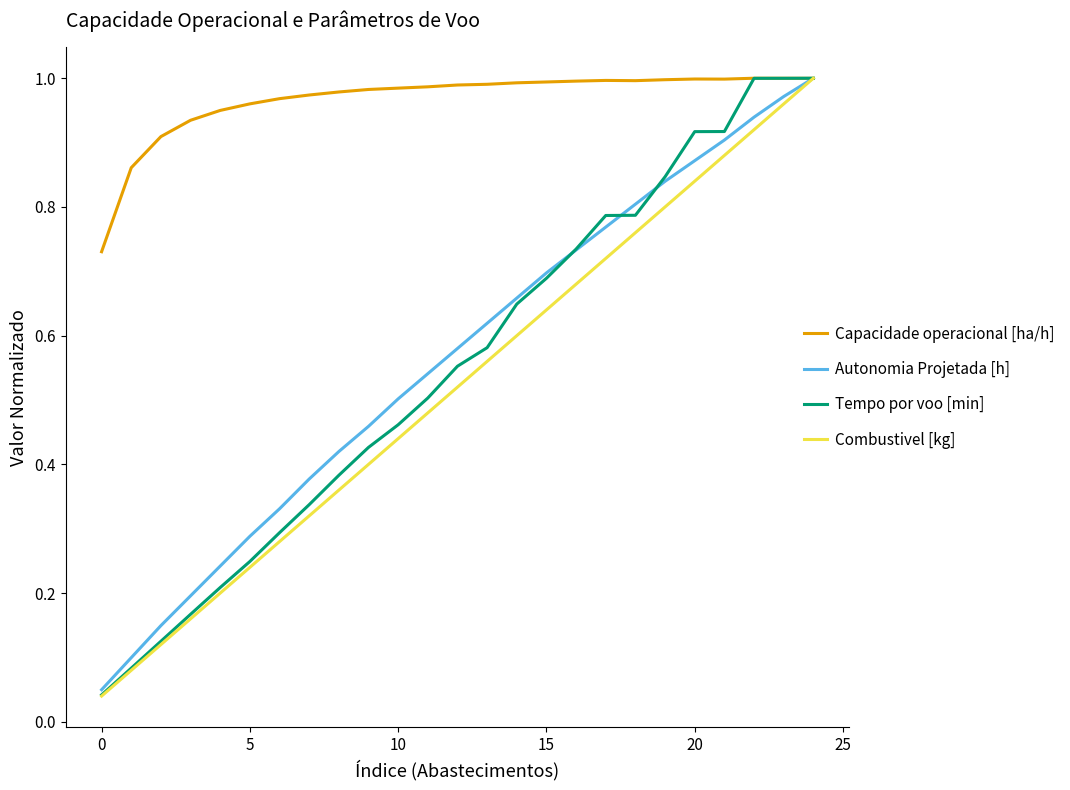

What is the difference between the second highest and minimum values in the Tempo por voo [min] series?

1.0